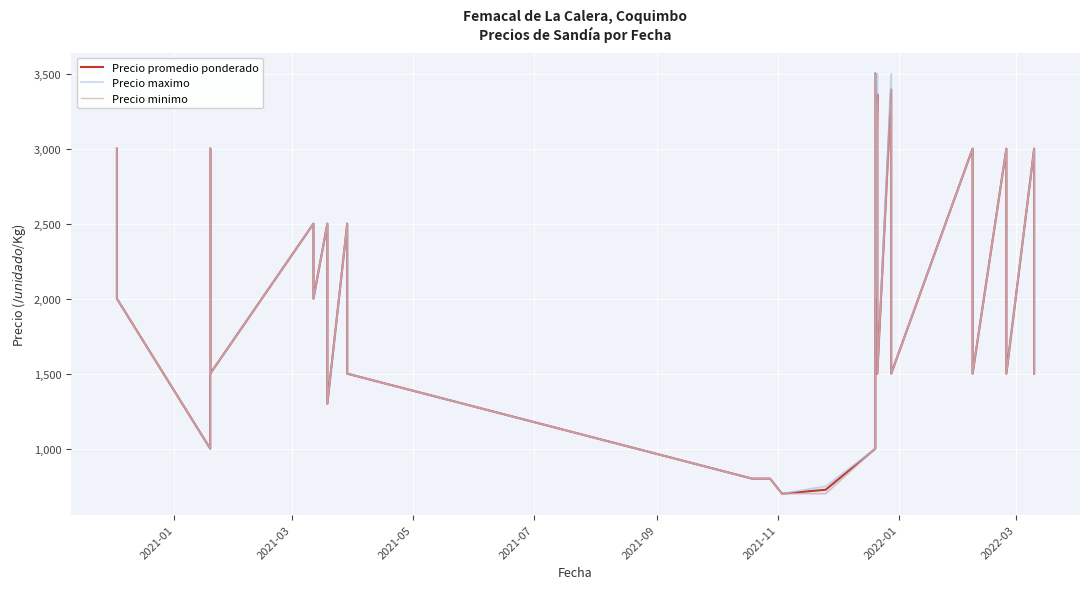

The Precio promedio ponderado series shows 1562 at 31. True or false?

False